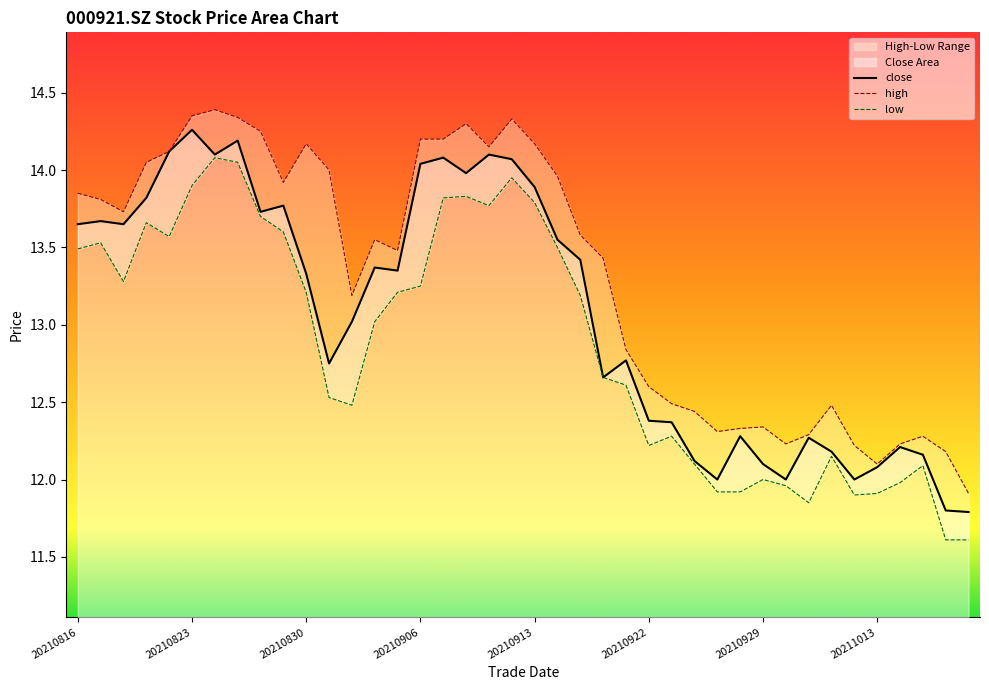

True or false: close has a value of 12.1 at 20211013.

True